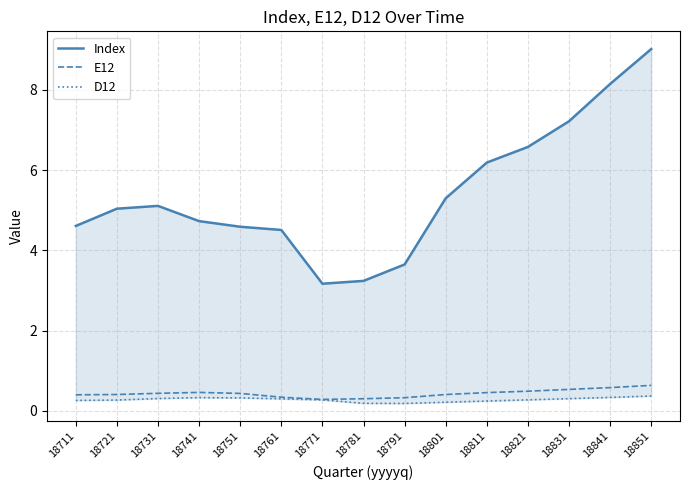

Rank the series by their maximum value, from highest to lowest.

Index, E12, D12